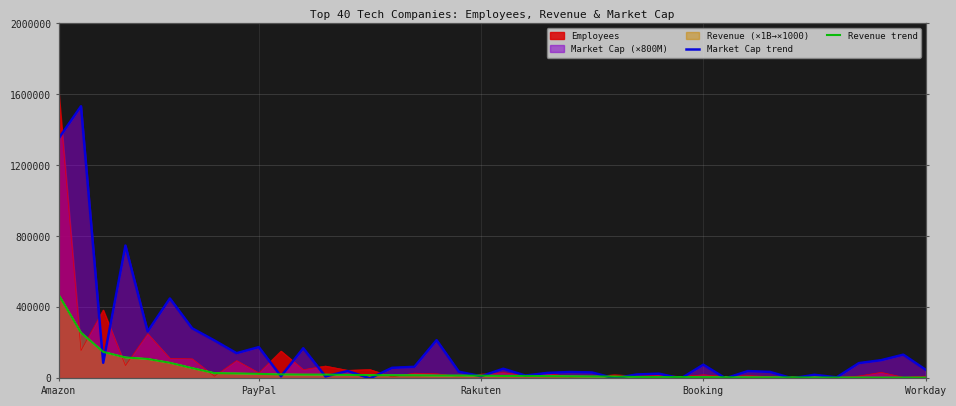

What is the value of the Market Cap trend point at the 16th from the left?

59600.0